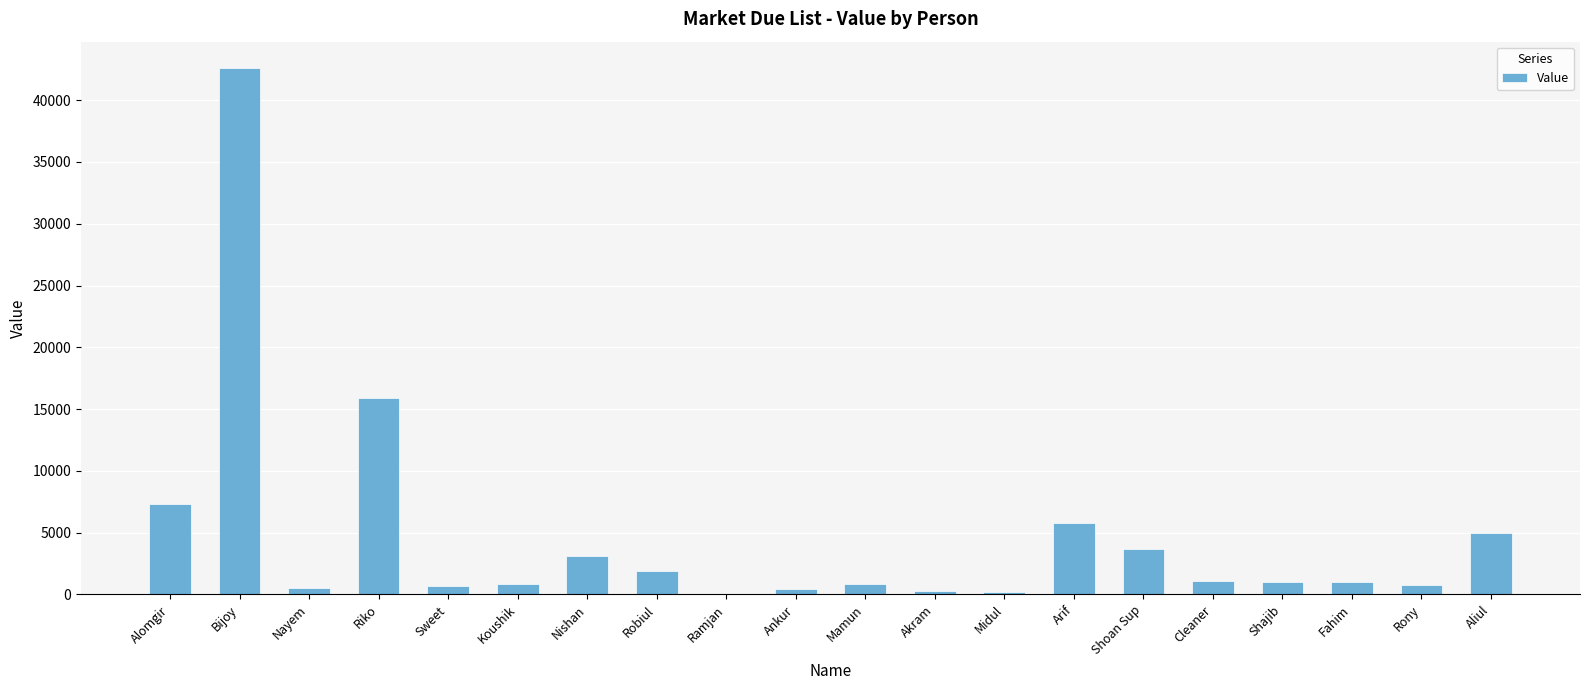

Are the bars grouped side by side (vs. stacked)?

No